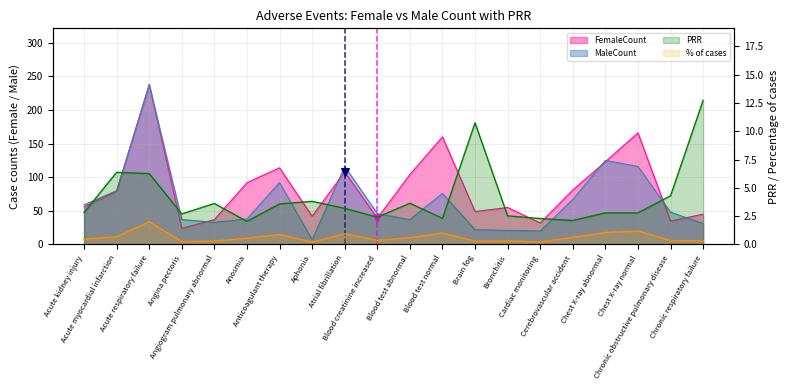

Which series has the largest total across all categories?

FemaleCount